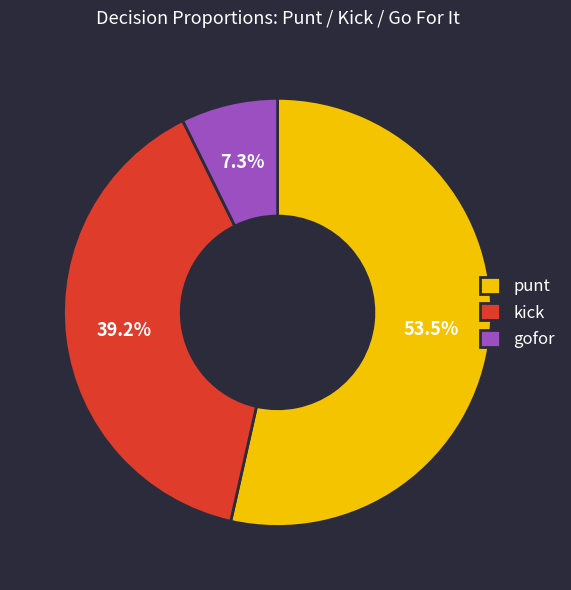

How many segments does this pie chart have?

3